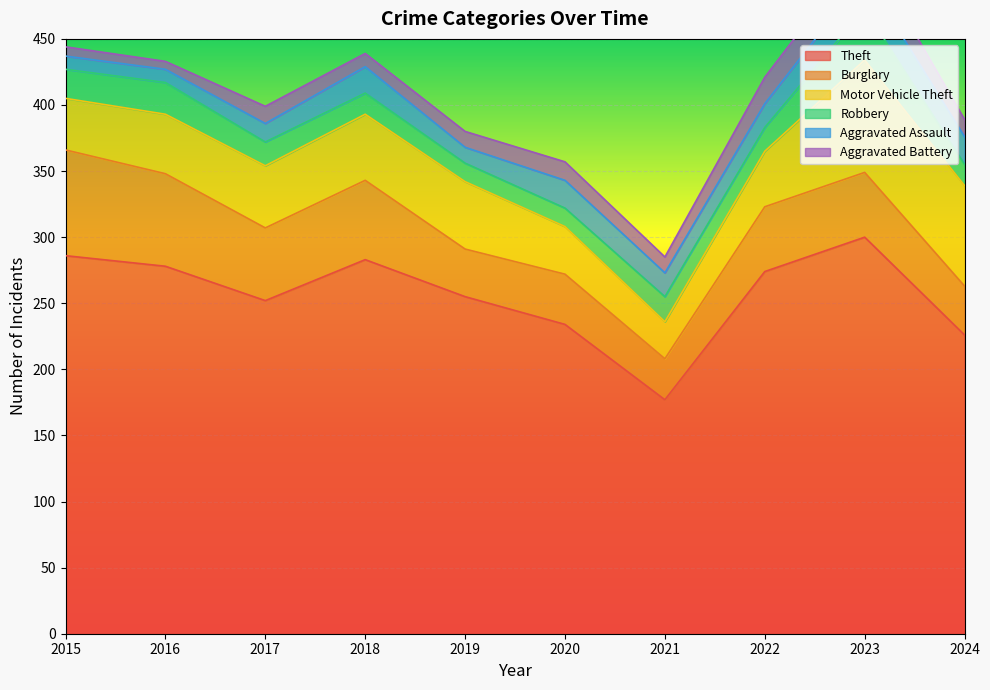

In Aggravated Battery, how many points are lower than both neighbors (excluding endpoints)?

3